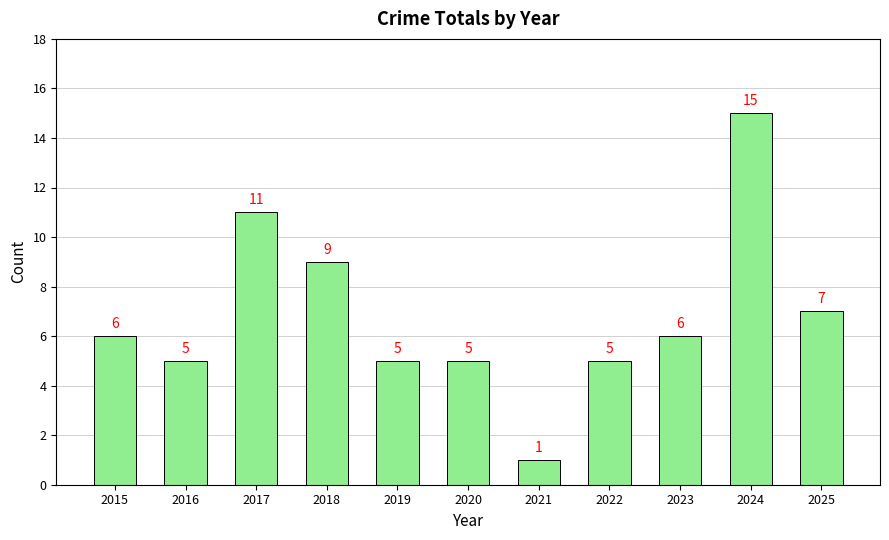

Are the bars horizontal?

No